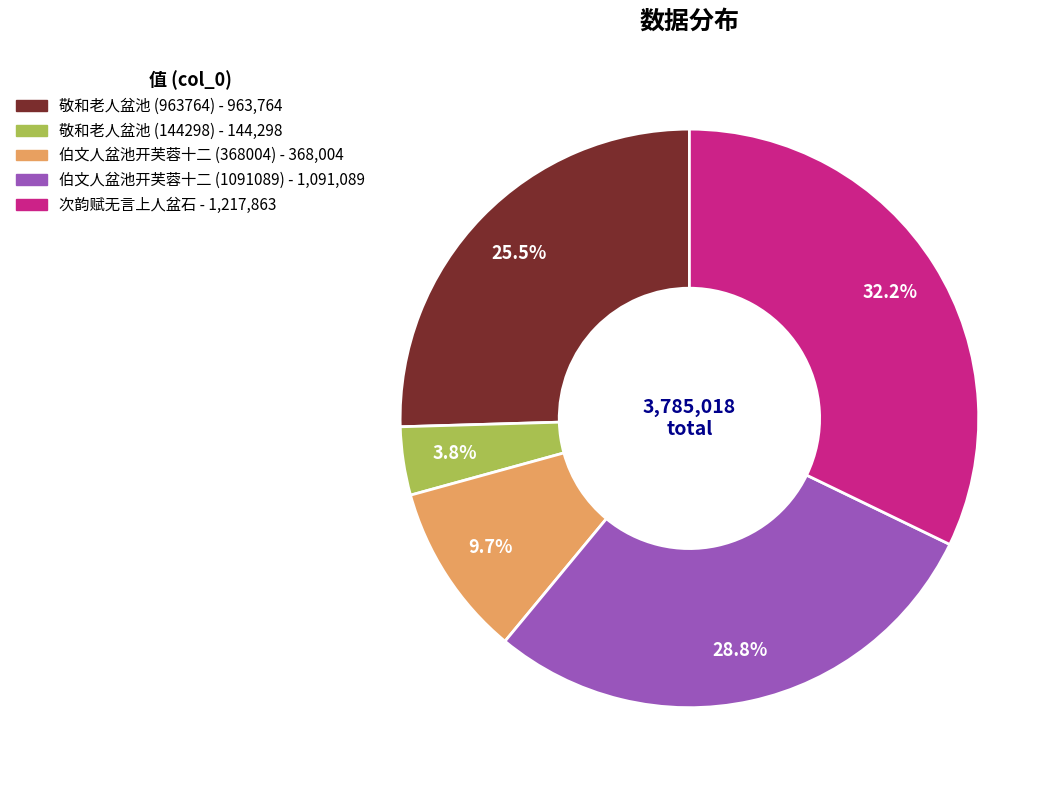

How many segments does this pie chart have?

5